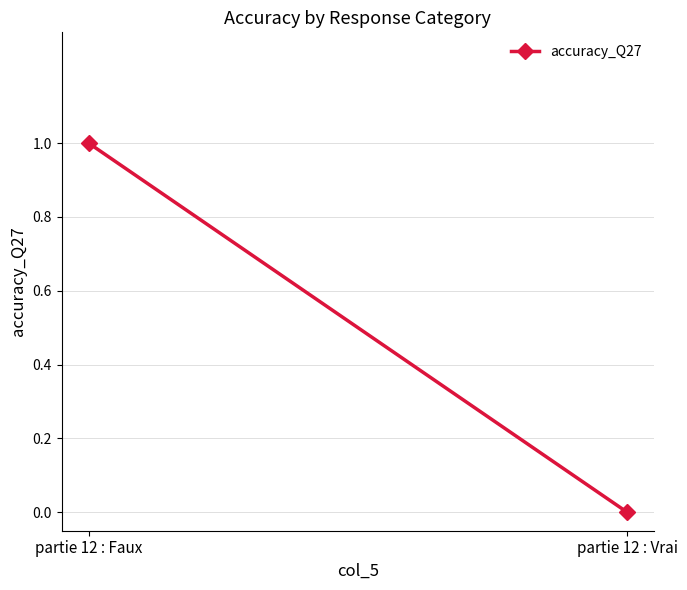

Count the values in the range 0 to 1.

2